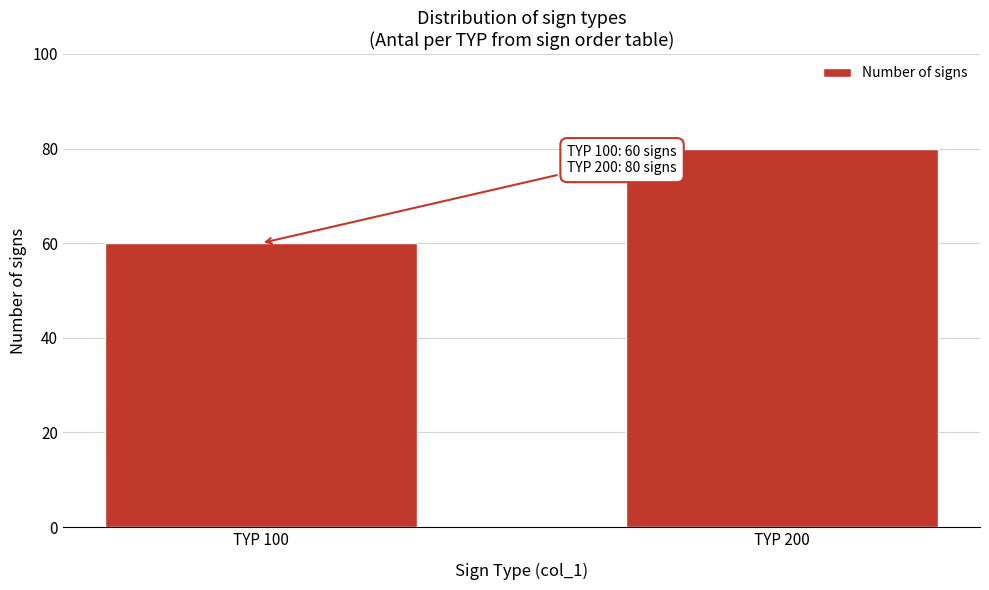

Reading left to right, extract all data points from this chart.

TYP 100=60	TYP 200=80